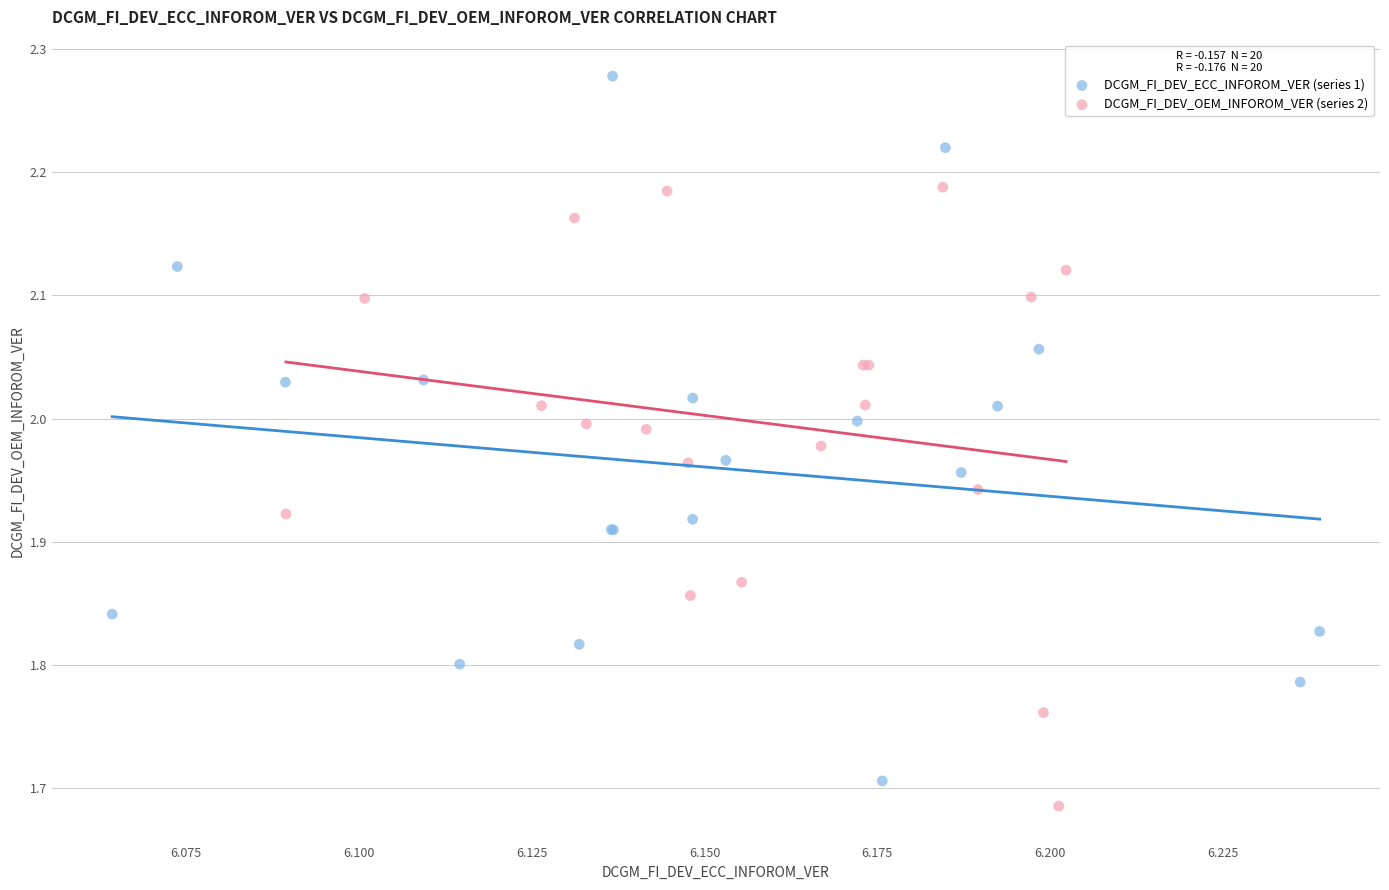

Which series reaches the minimum Y coordinate?

DCGM_FI_DEV_OEM_INFOROM_VER (series 2)